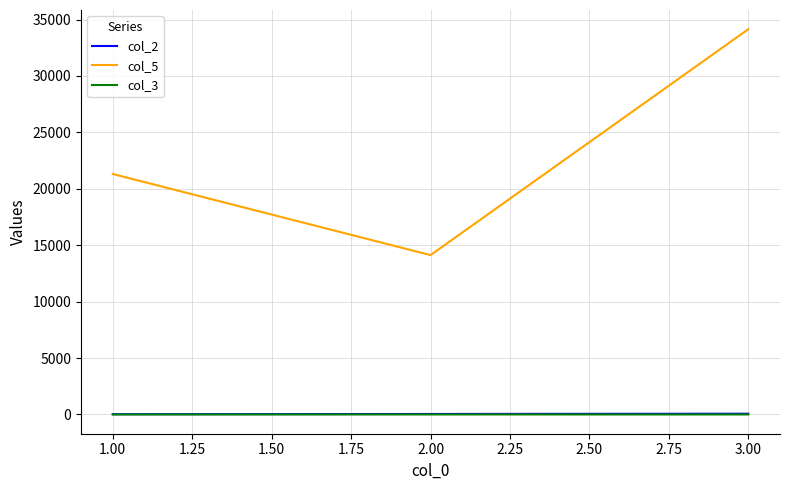

List the labels in order of col_5 value, largest first.

3.00, 1.00, 2.00